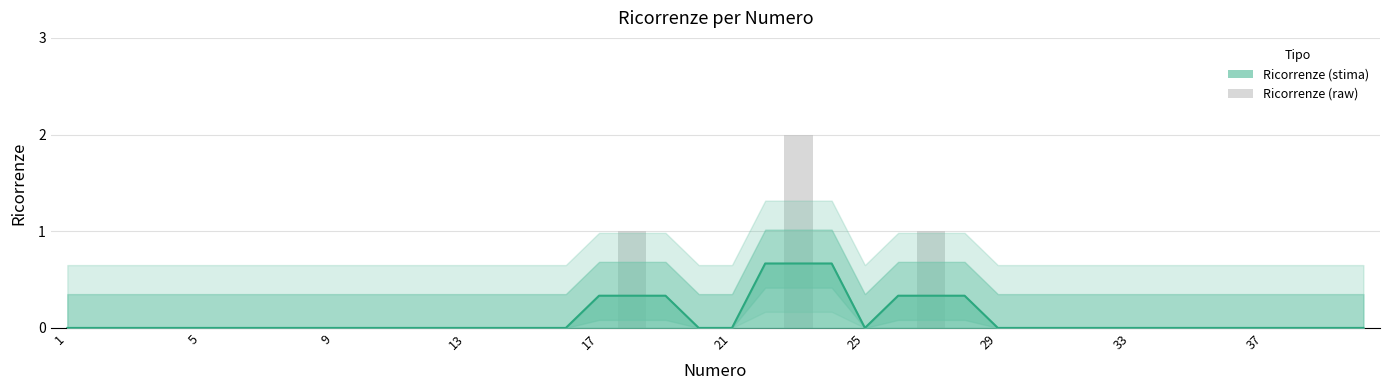

The chart shows a value of 1 at 15. True or false?

False